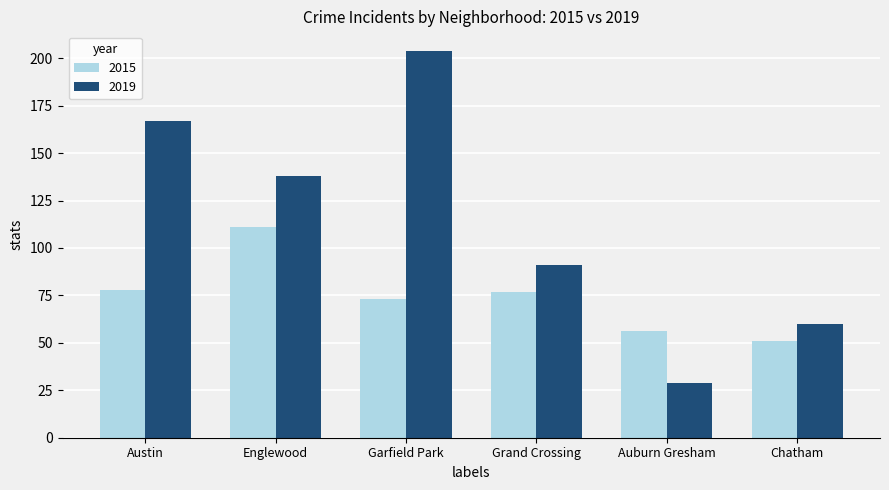

Is it true that 2019 equals 204 at Garfield Park?

True